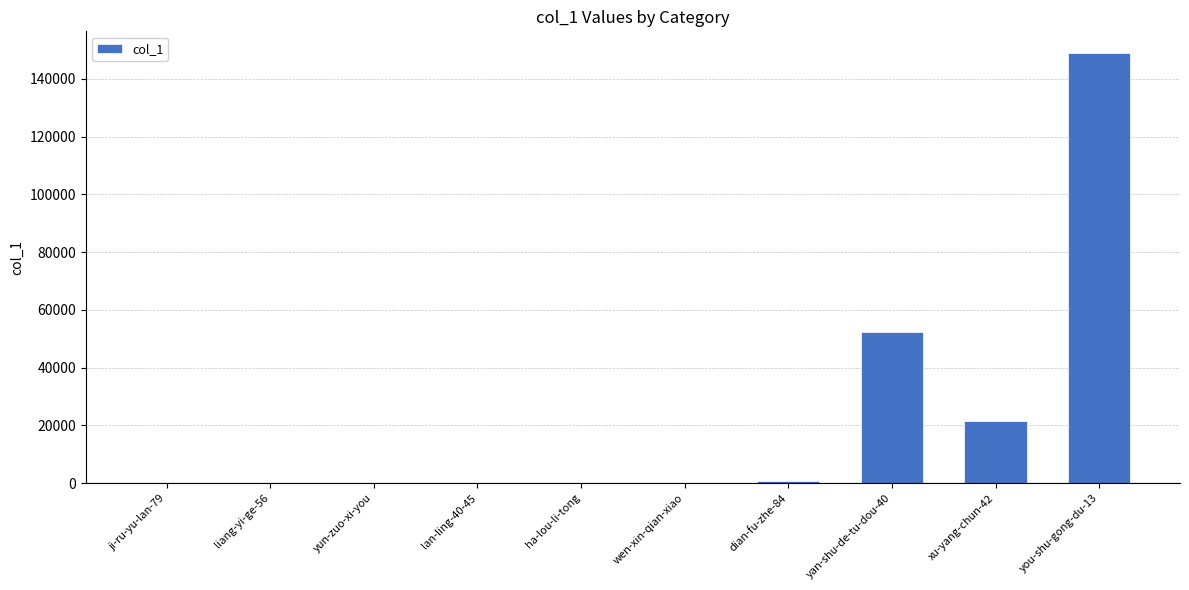

What is the change in value from lan-ling-40-45 to yan-shu-de-tu-dou-40?

+52251